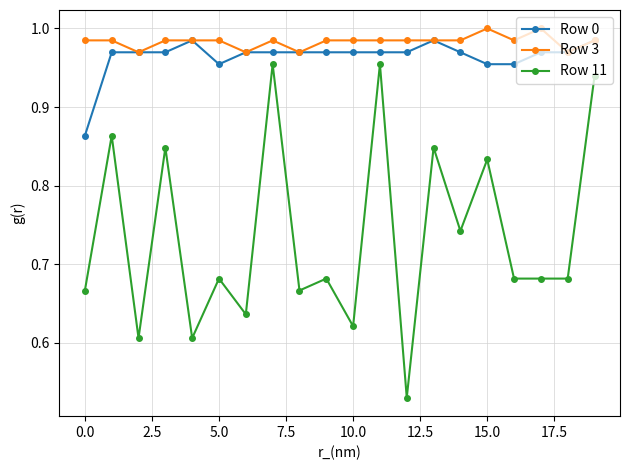

True or false: Row 3 has more than 1 points higher than both neighbors.

True